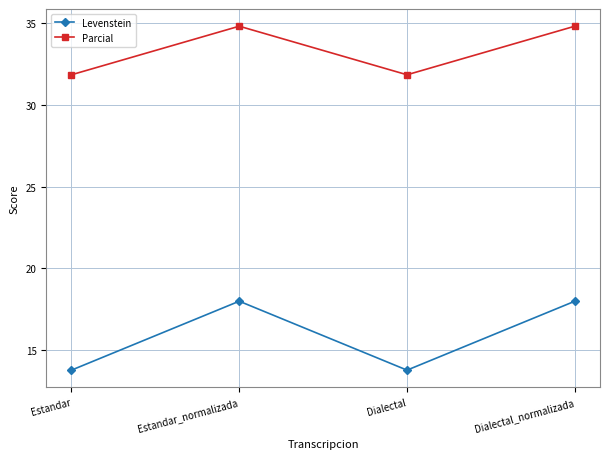

What is the label of the 4th point from the right?

Estandar